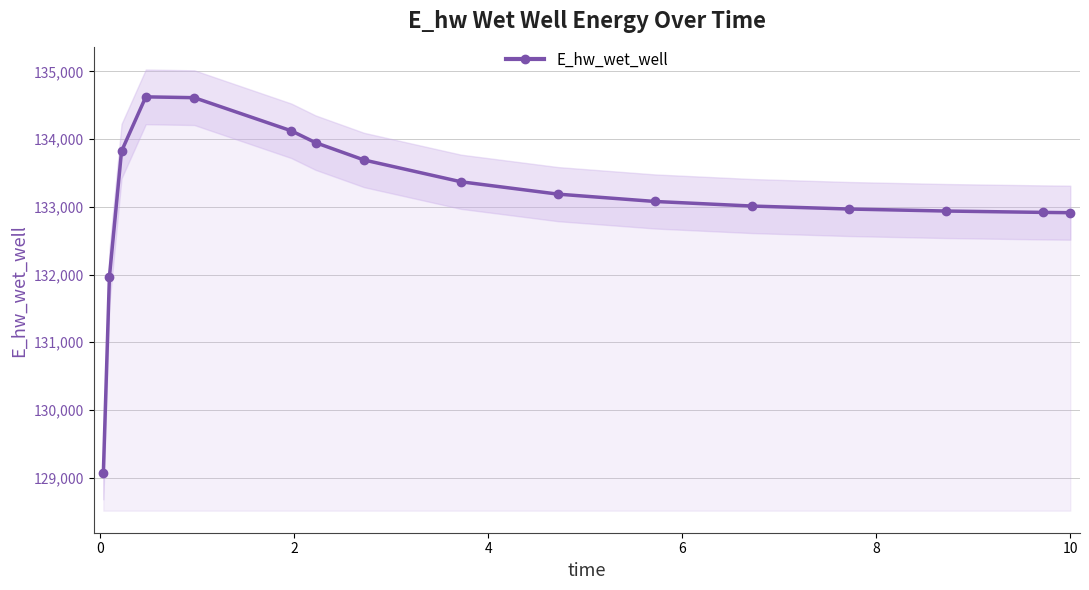

What is the minimum value for E_hw_wet_well?

129068.7